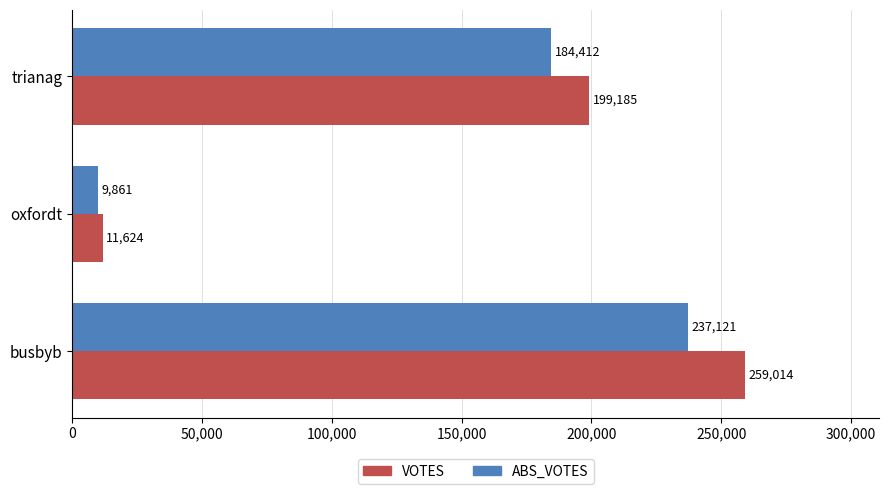

True or false: VOTES has a value of 73282 at trianag.

False